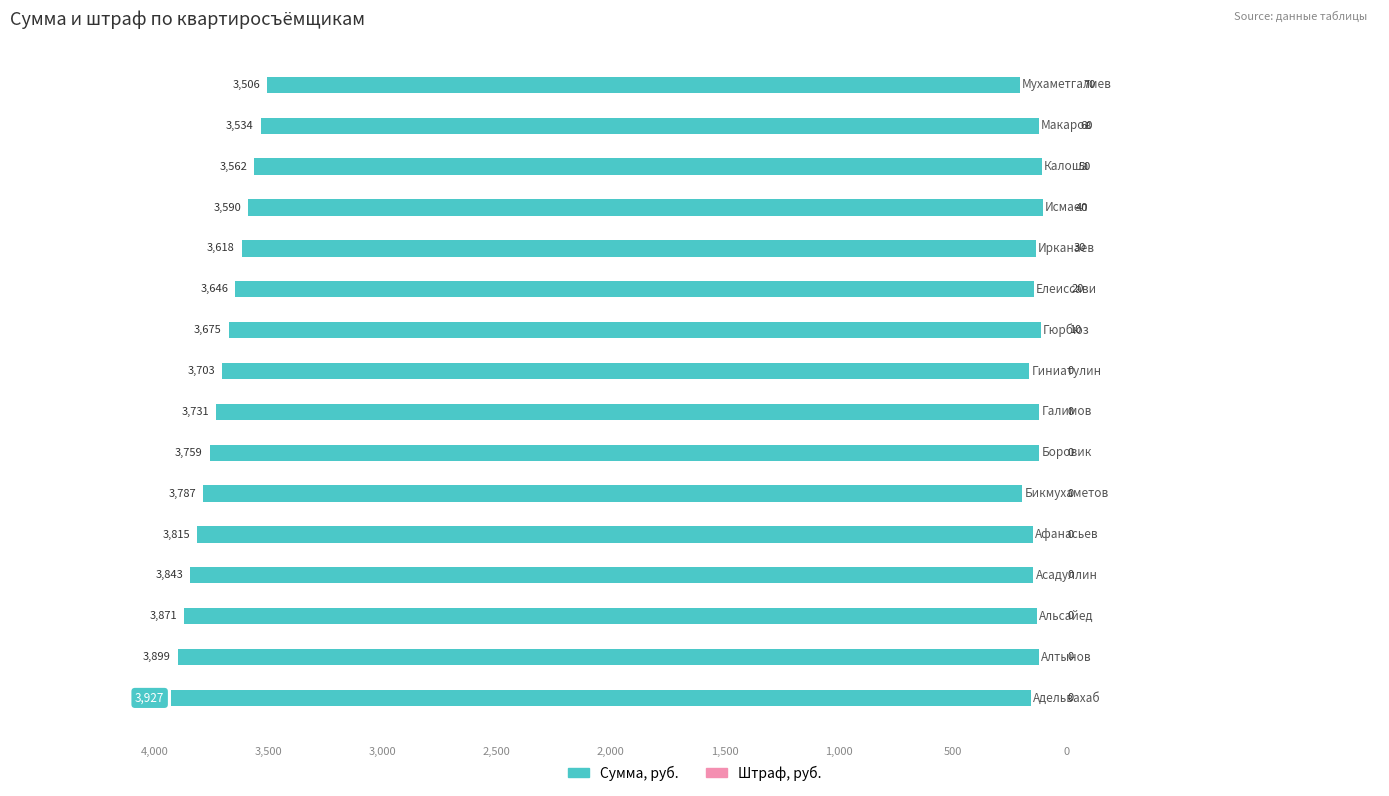

How many bars are there in each group?

2